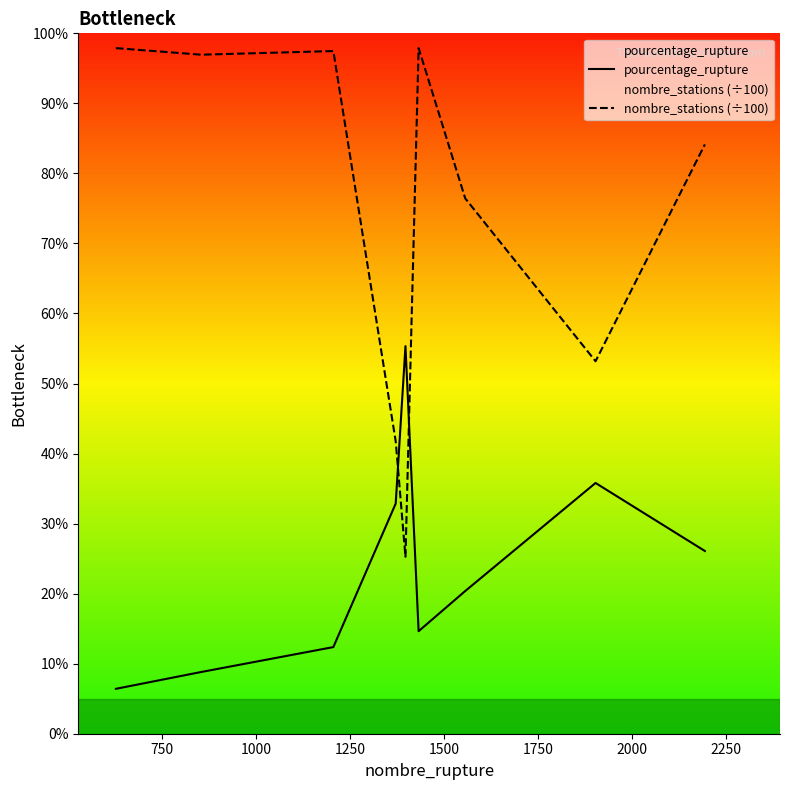

How many times do pourcentage_rupture and nombre_stations (÷100) cross each other?

2